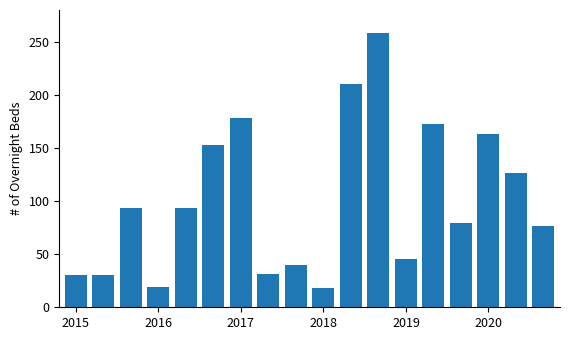

What is the sum of all values?

1819.6